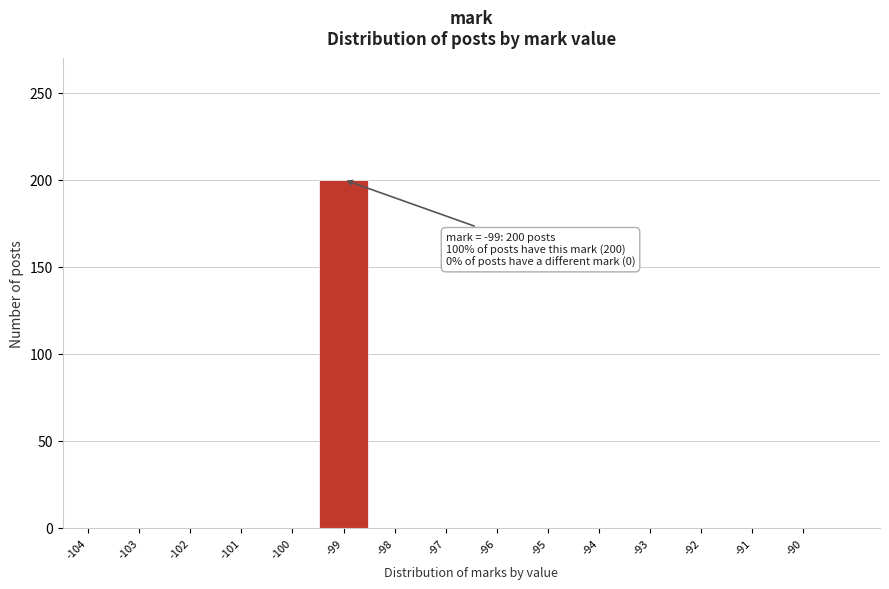

Which range on the x-axis has the tallest bar?

-99.5 to -98.5